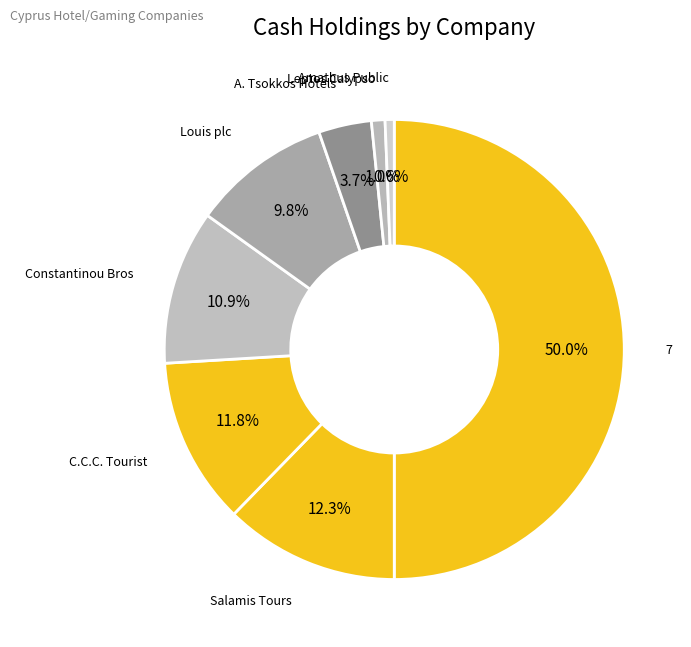

What percentage is the Leptos Calypso slice, to the nearest percent?

1%